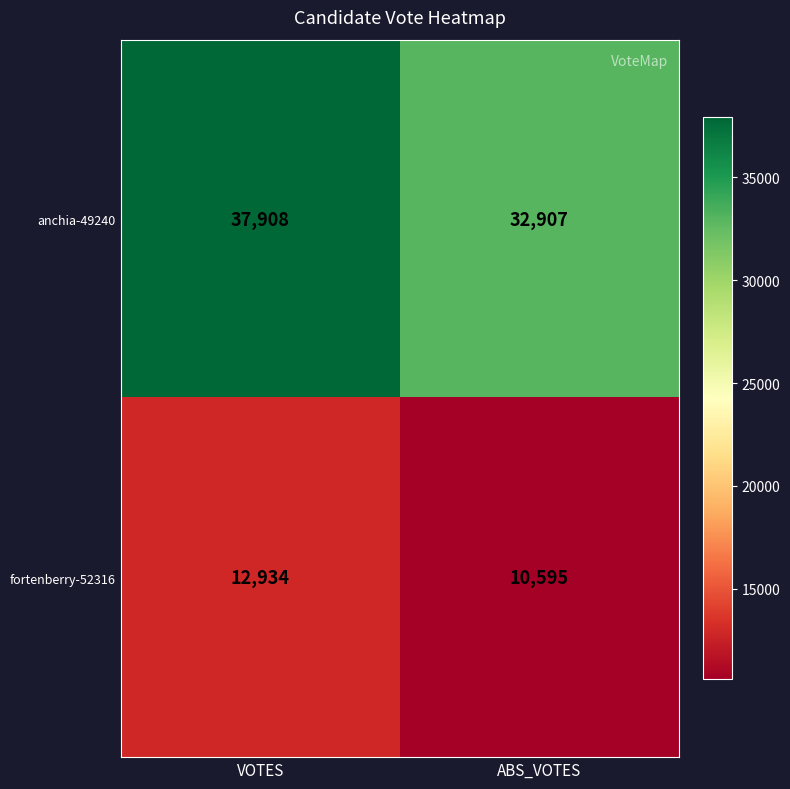

Between VOTES and ABS_VOTES, which series saw the biggest shift?

anchia-49240